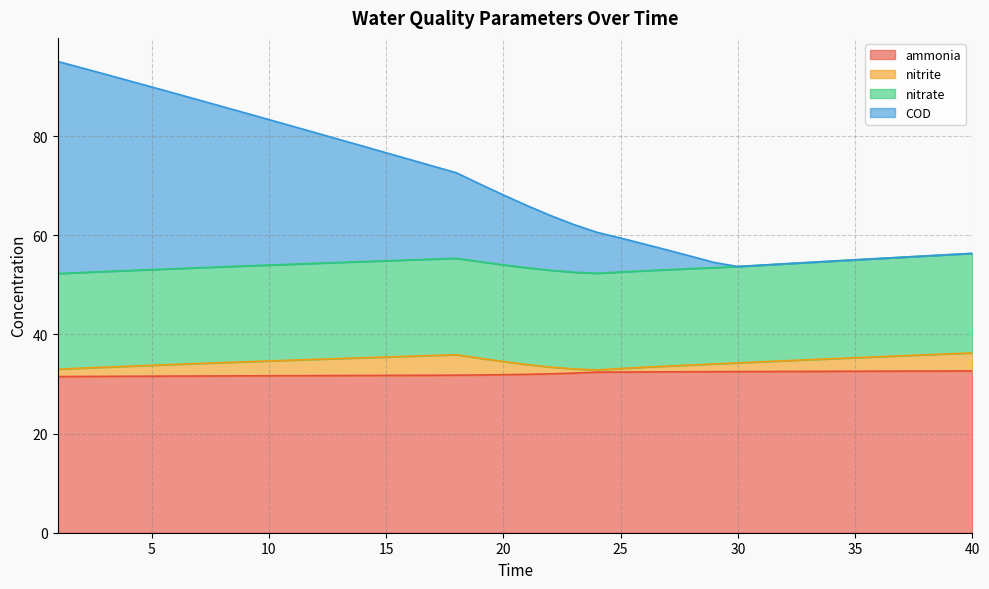

What is the smallest value displayed?

31.5